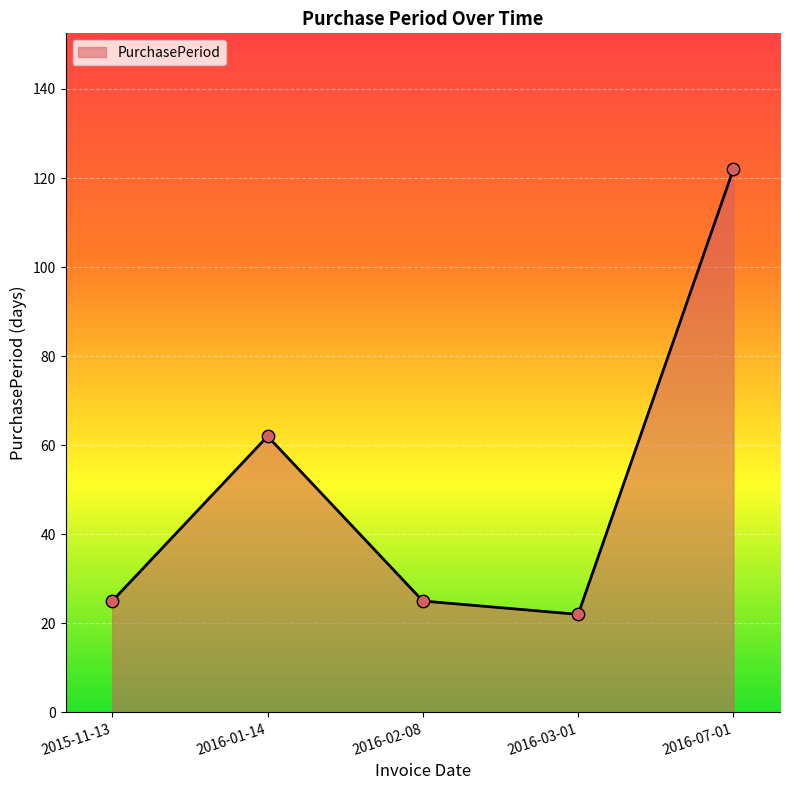

Between 2016-01-14 and 2015-11-13, which is larger?

2016-01-14